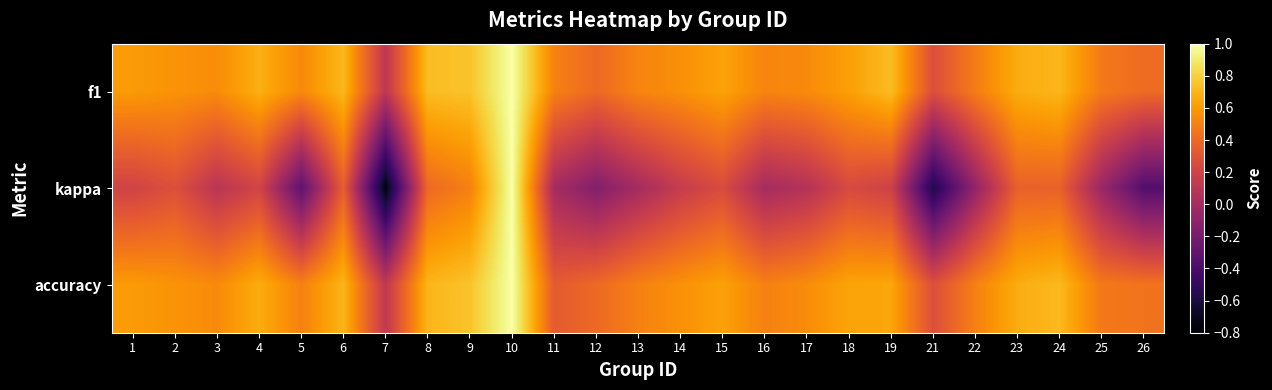

At 21, list the series in order from largest to smallest.

f1, accuracy, kappa